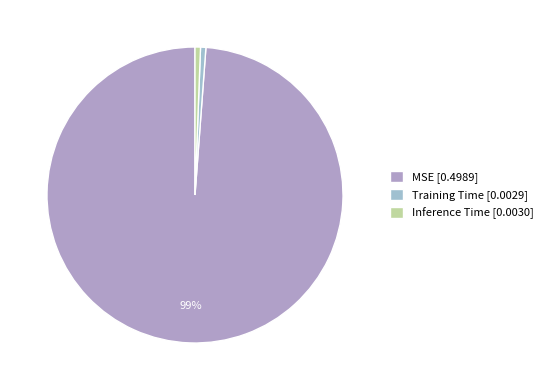

Is the sum of MSE and Training Time greater than half?

Yes